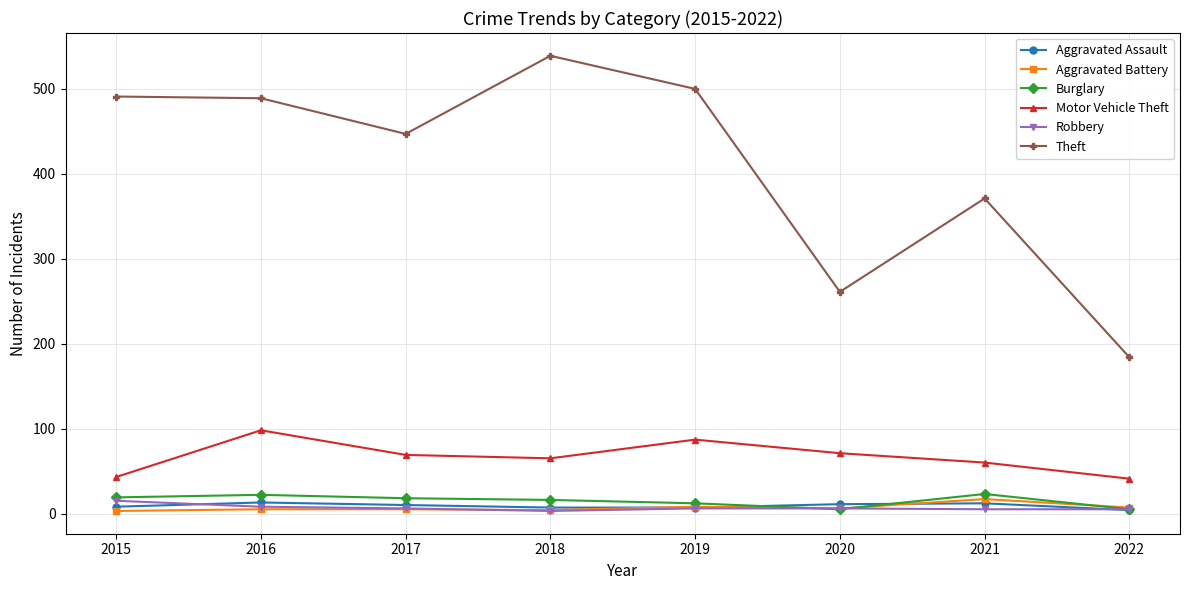

What are all the series names shown in the legend?

Aggravated Assault, Aggravated Battery, Burglary, Motor Vehicle Theft, Robbery, Theft